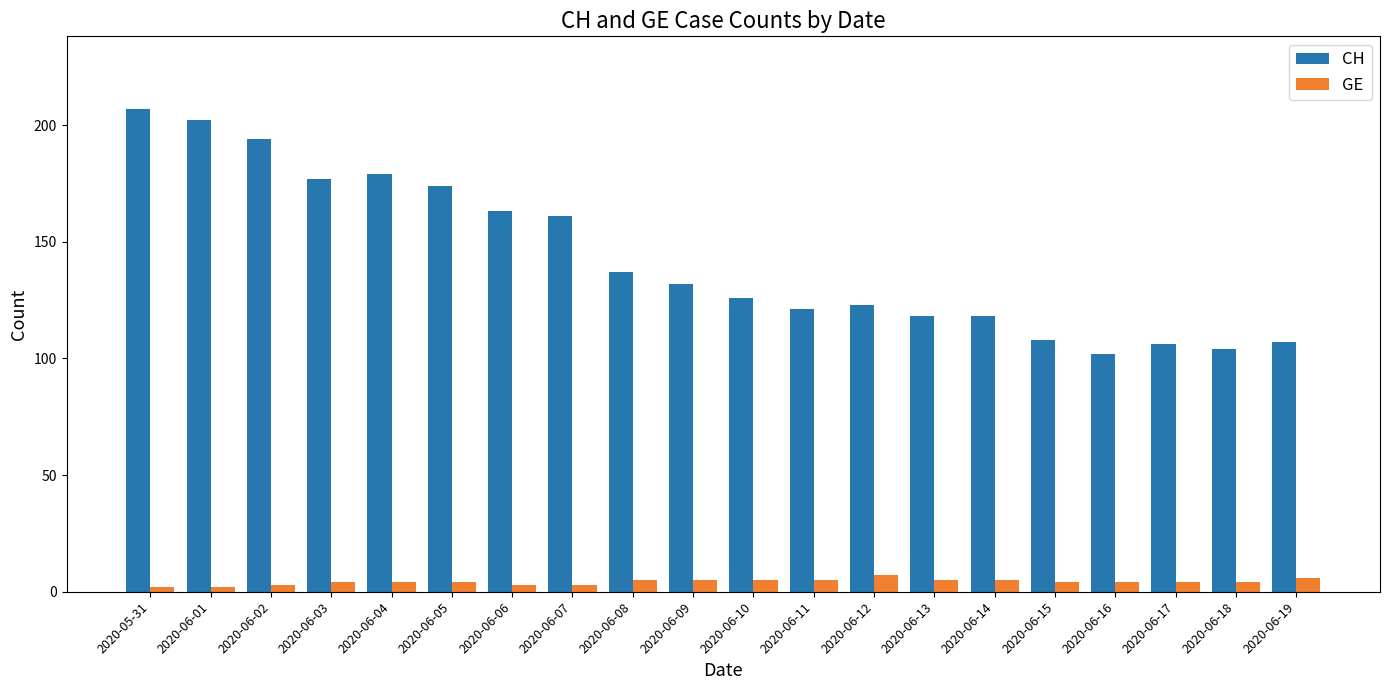

What is the average value of the GE series?

4